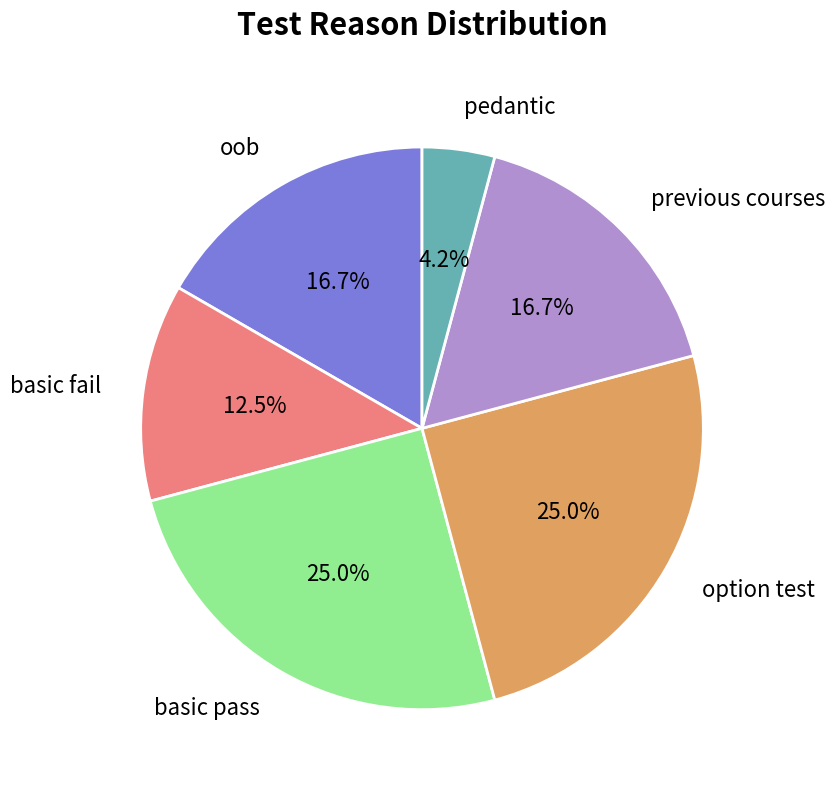

Which slice is the smallest?

pedantic